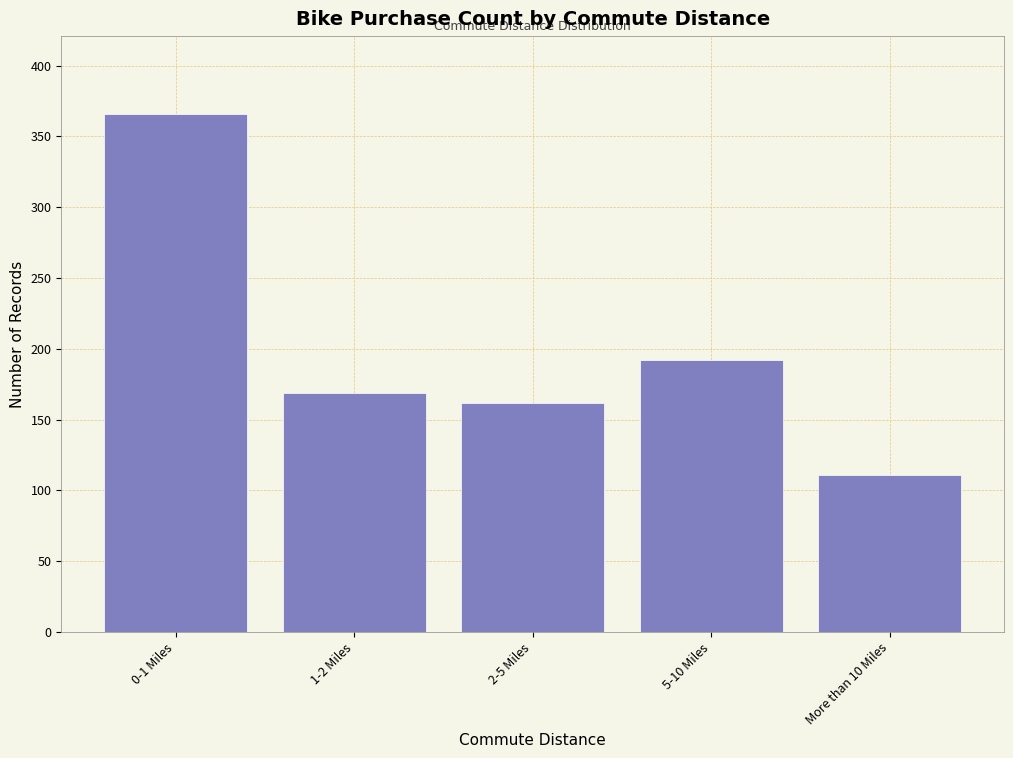

Reading right to left, transcribe all the data shown in this chart.

More than 10 Miles=111	5-10 Miles=192	2-5 Miles=162	1-2 Miles=169	0-1 Miles=366